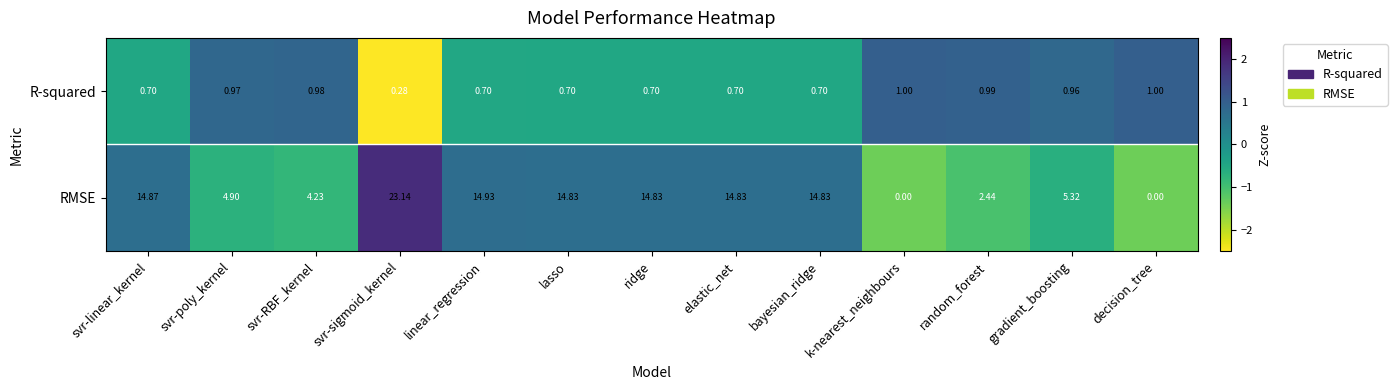

At which label does RMSE reach its peak?

svr-sigmoid_kernel